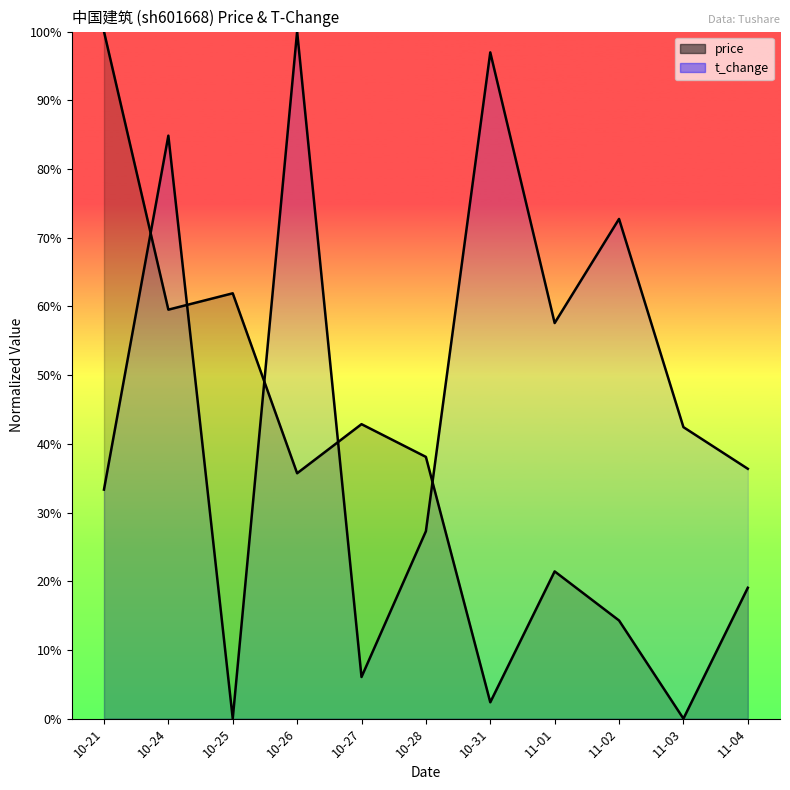

Between 10-31 and 10-25, which is larger?

10-25